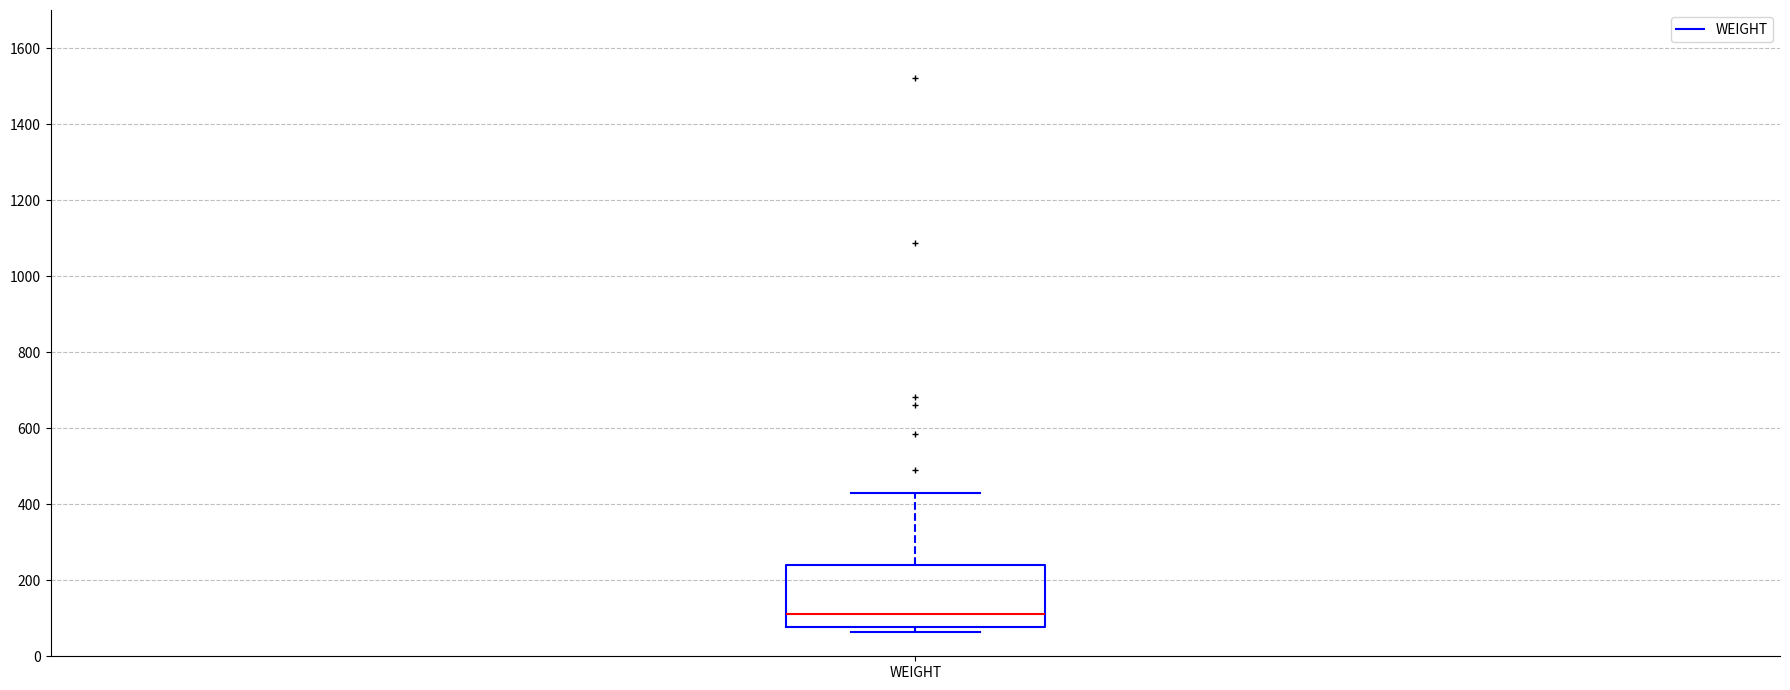

Transcribe this box plot: give where the median line is, the range the box spans, and where the two whiskers end, as read against the y-axis. The values are not printed on the chart, so give them approximately, as read against the axis.

median 120, box 80 to 240, whiskers 60 to 420